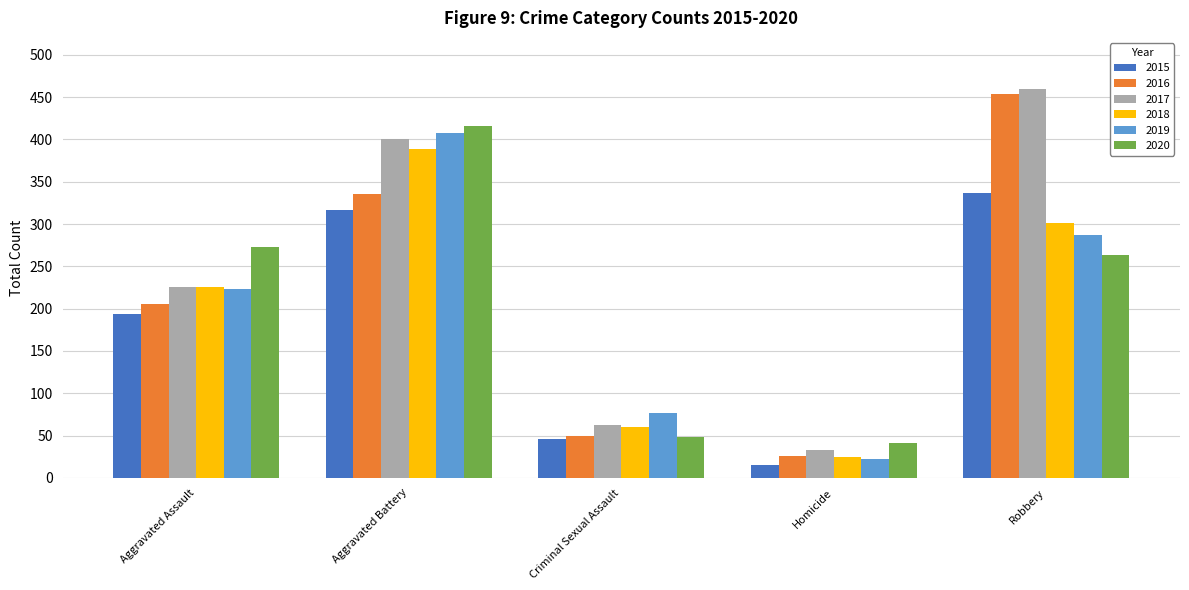

How many data points does each series have?

5